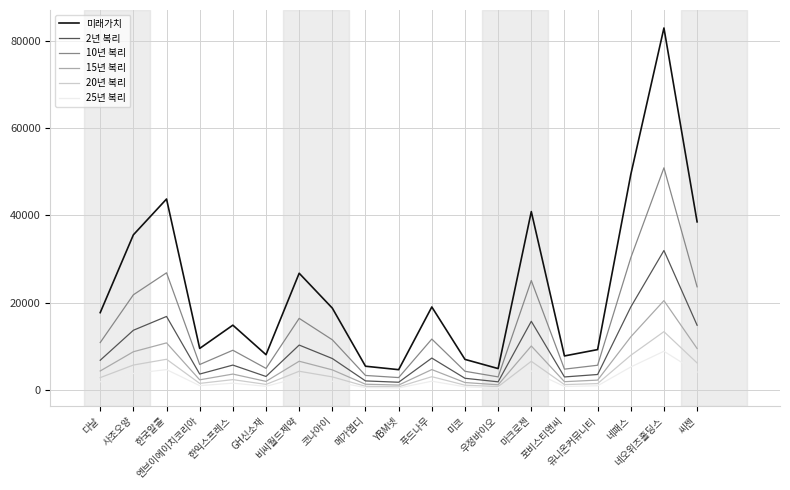

True or false: 10년 복리 and 2년 복리 cross at least once.

False